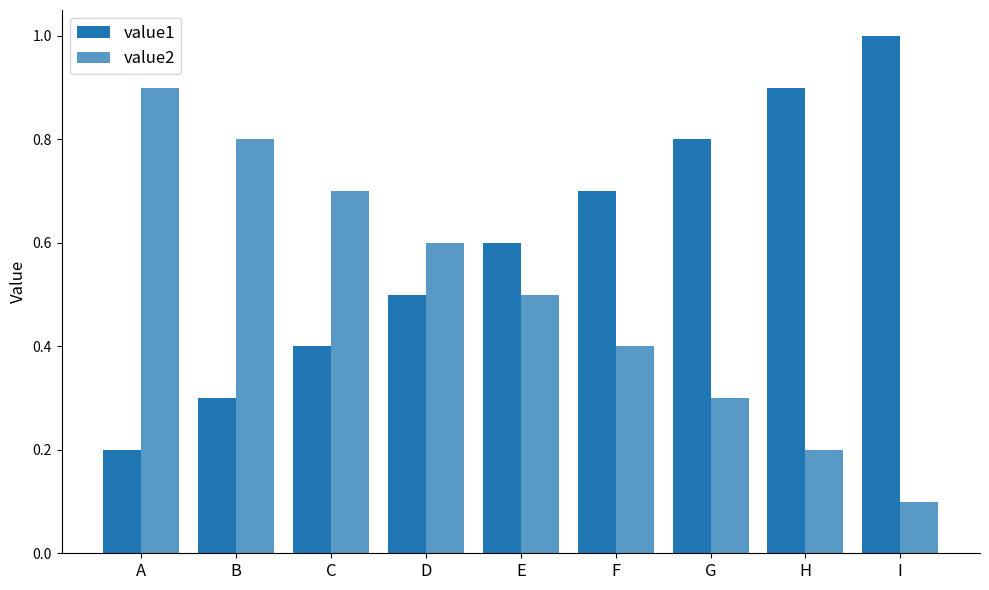

Are the bars horizontal?

No